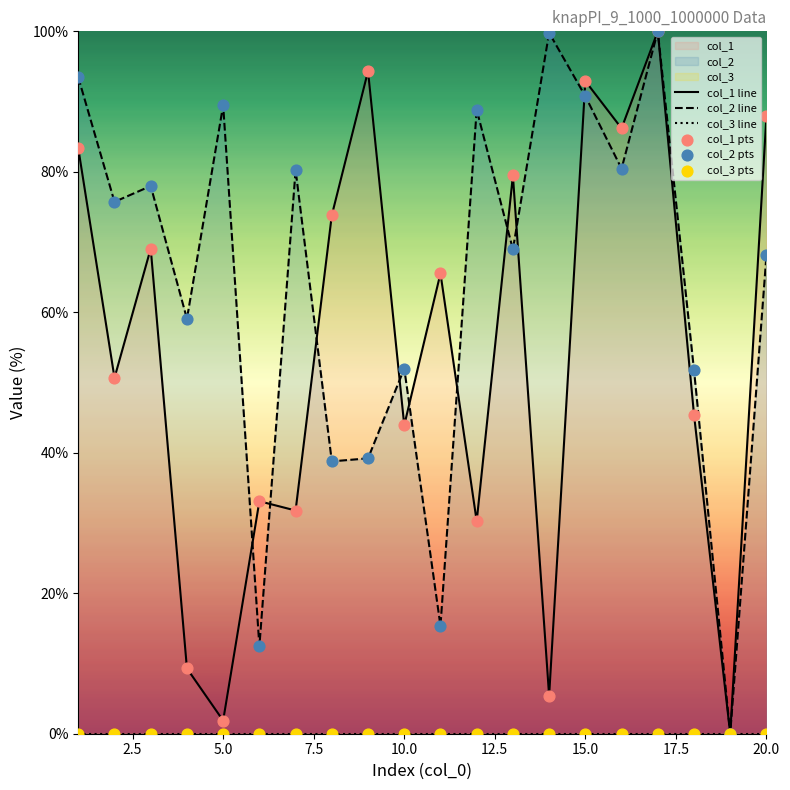

Which series has the widest spread of Y values?

col_1 line